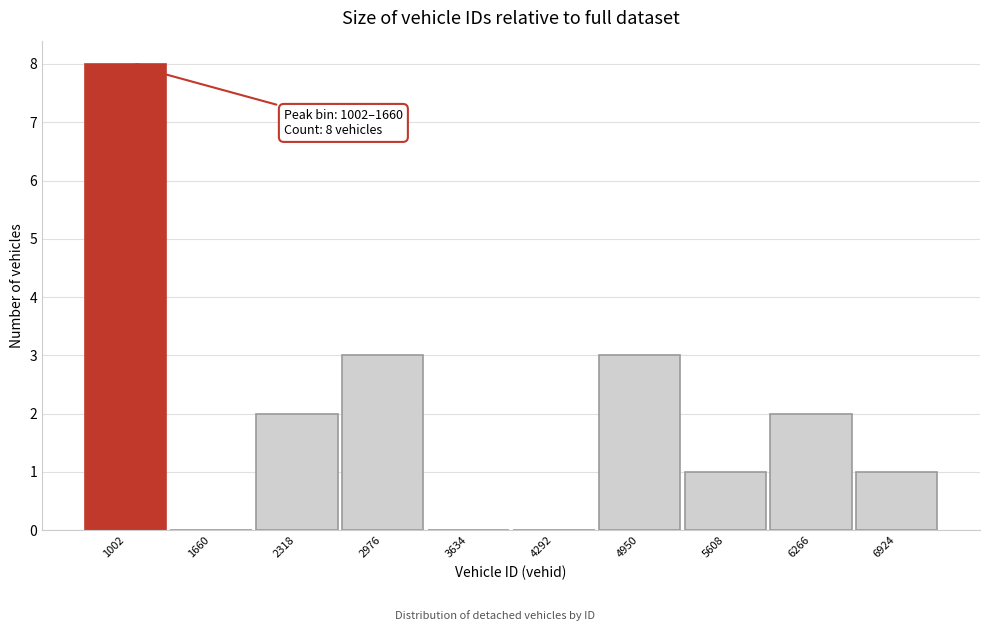

Reading right to left, transcribe all the data shown in this chart.

6924=1	6266=2	5608=1	4950=3	4292=0	3634=0	2976=3	2318=2	1660=0	1002=8